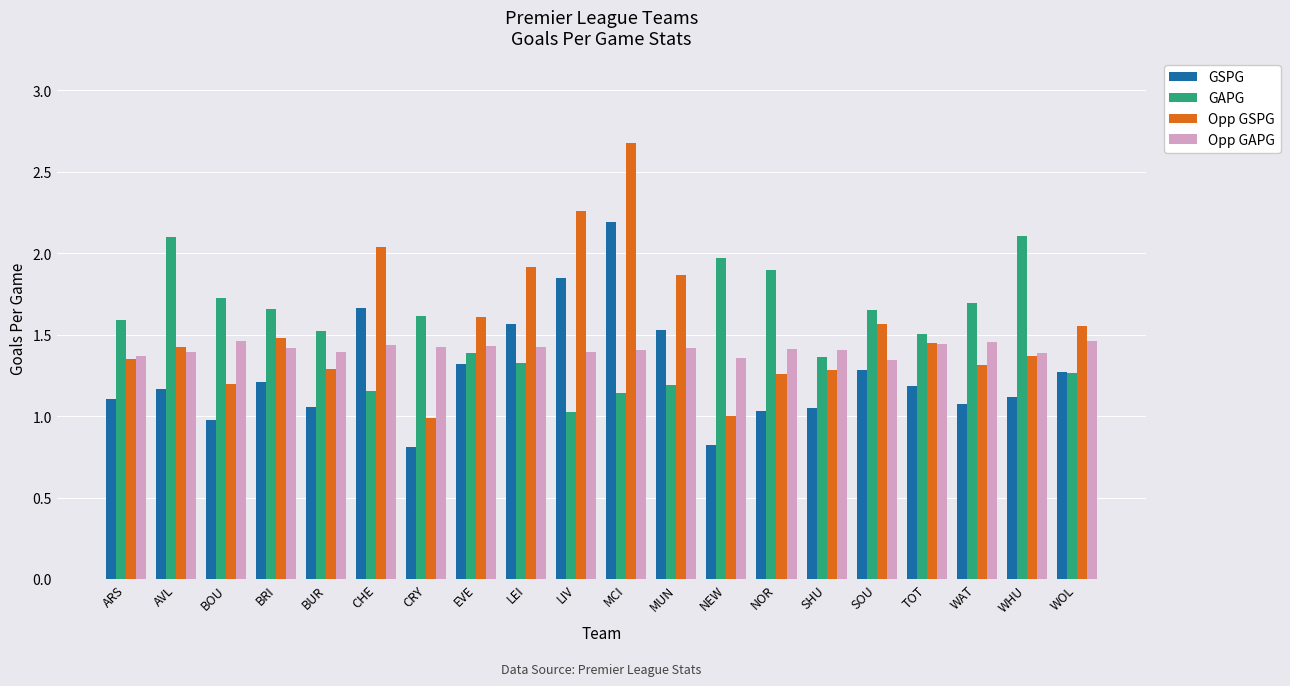

At which category is the sum across all series the highest?

MCI